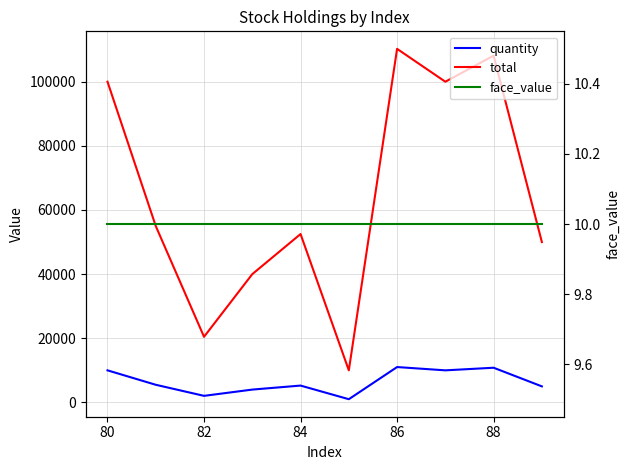

How many lines are shown in the chart?

3